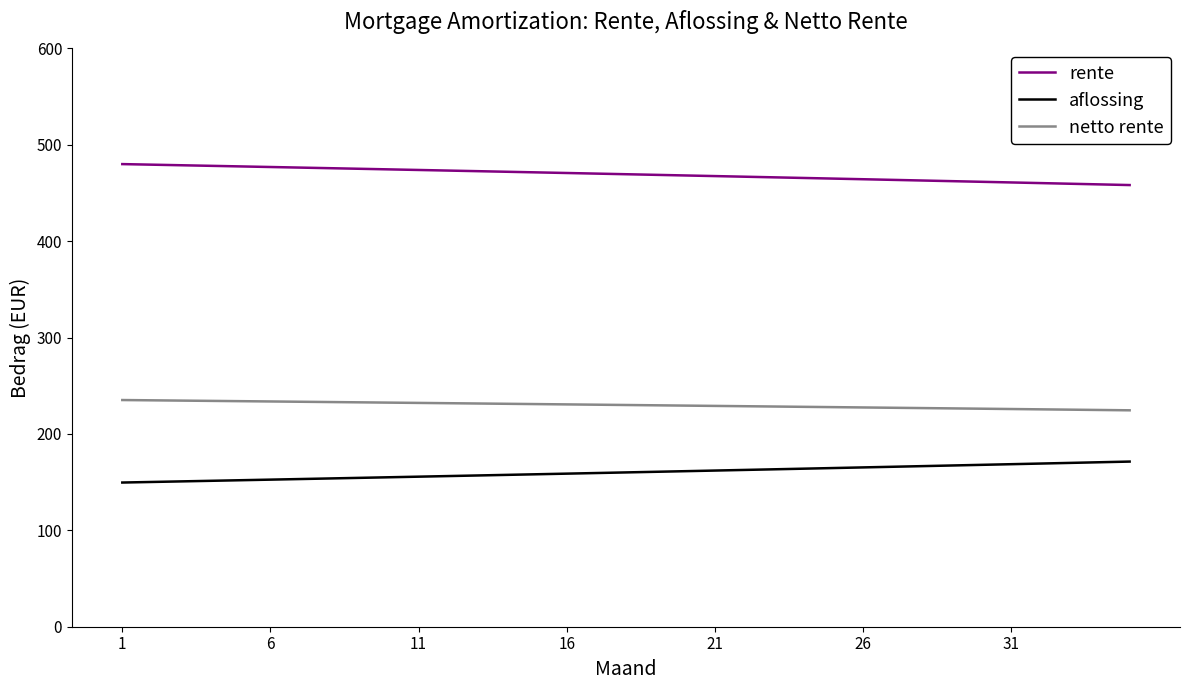

True or false: aflossing and rente intersect in this chart.

False